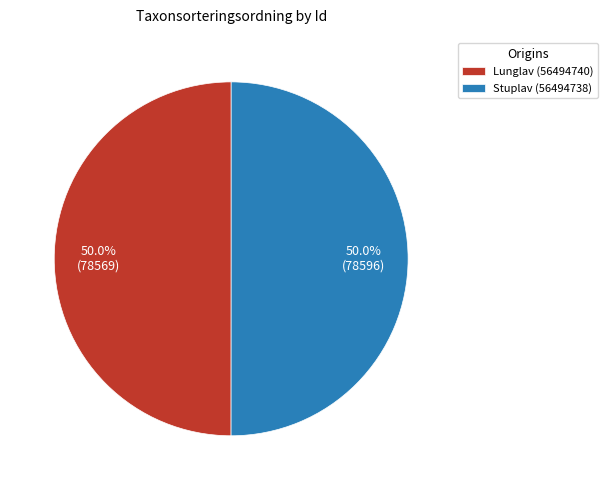

Is the sum of Stuplav (56494738) and Lunglav (56494740) greater than half?

Yes